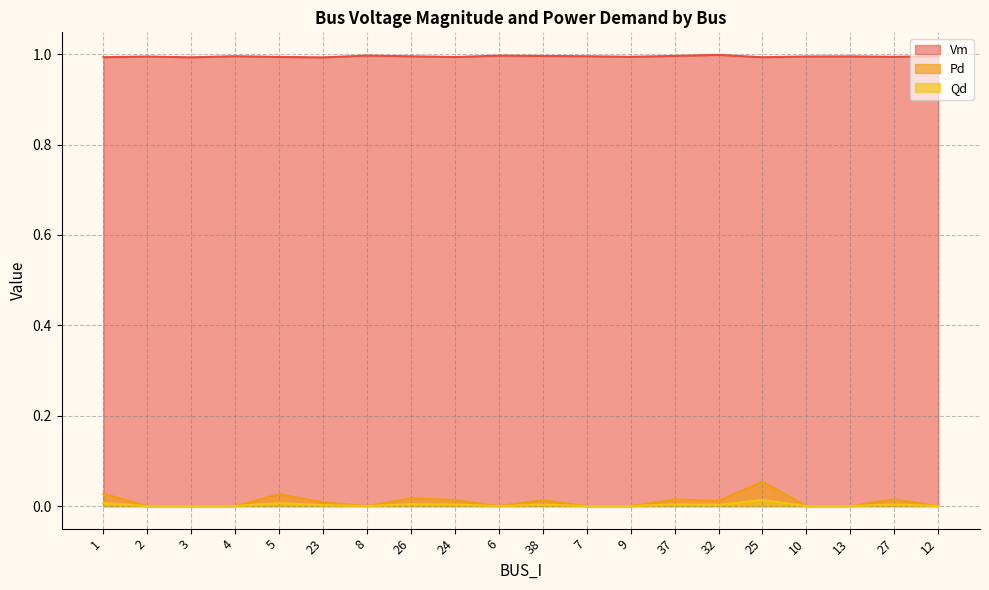

What position from the right is 1?

20